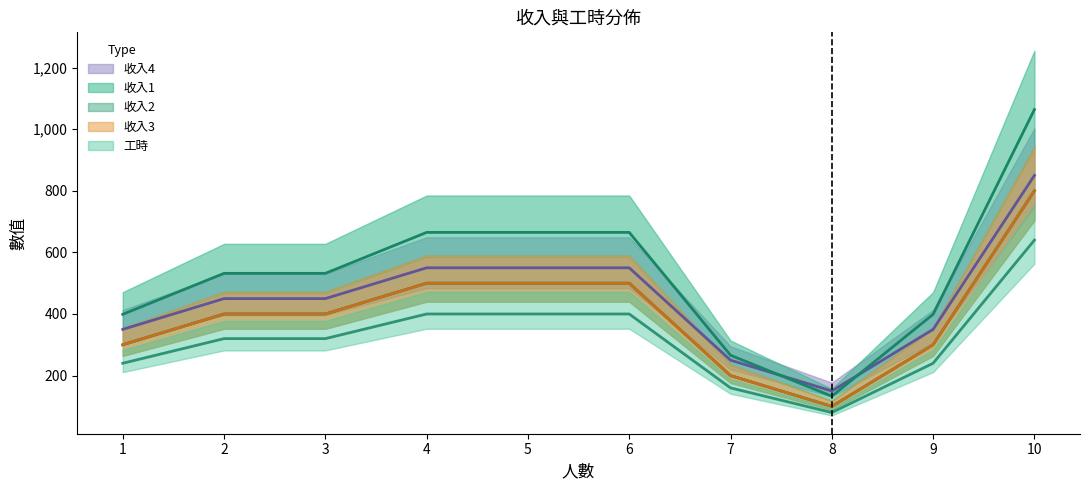

What is the difference between the maximum and minimum values in the 收入3 series?

700